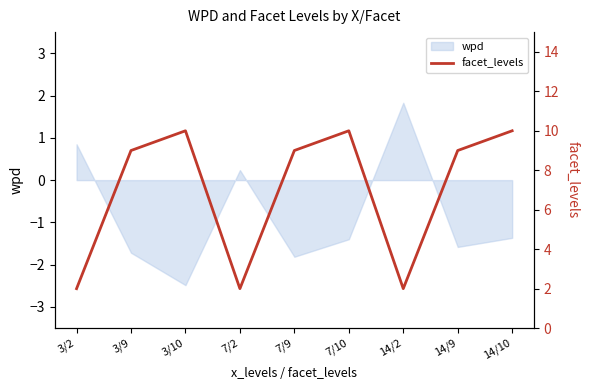

At which label does wpd reach its minimum?

3/10